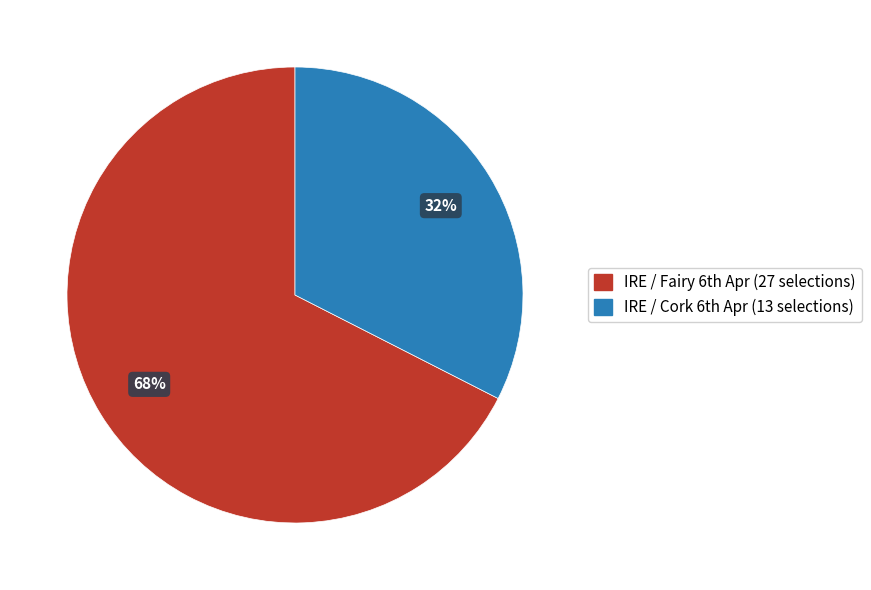

How many segments does this pie chart have?

2